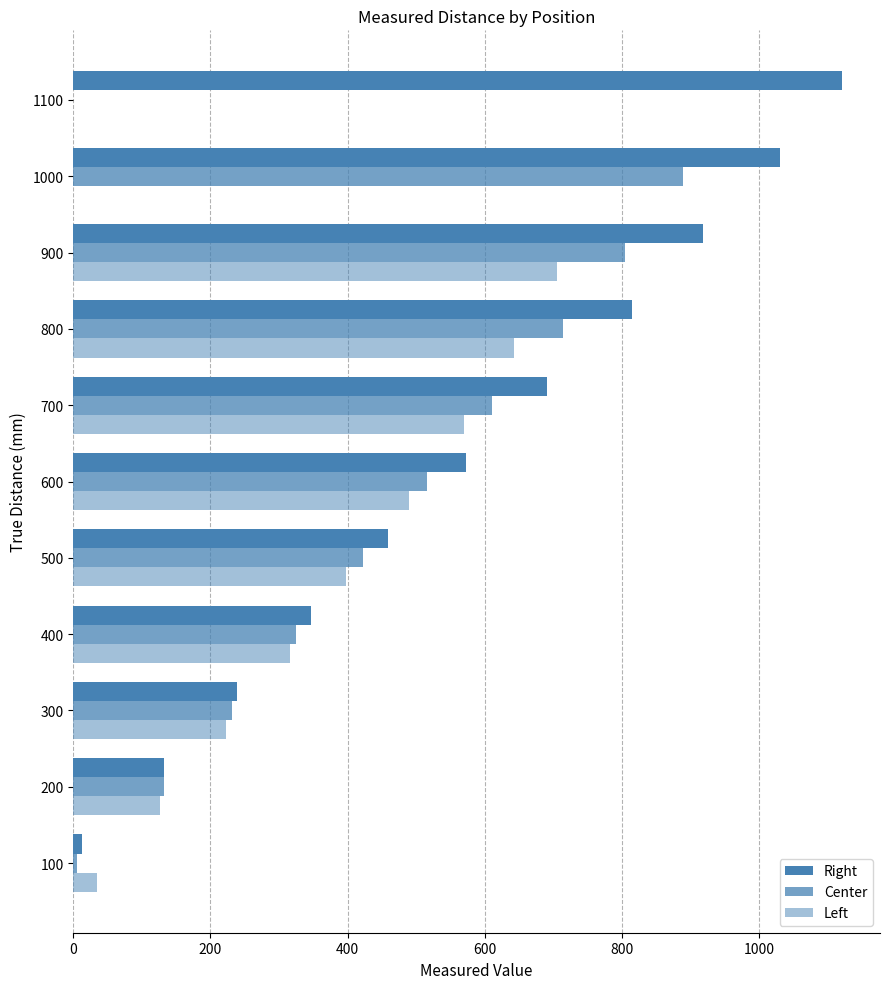

Which series has the widest spread of values?

Right